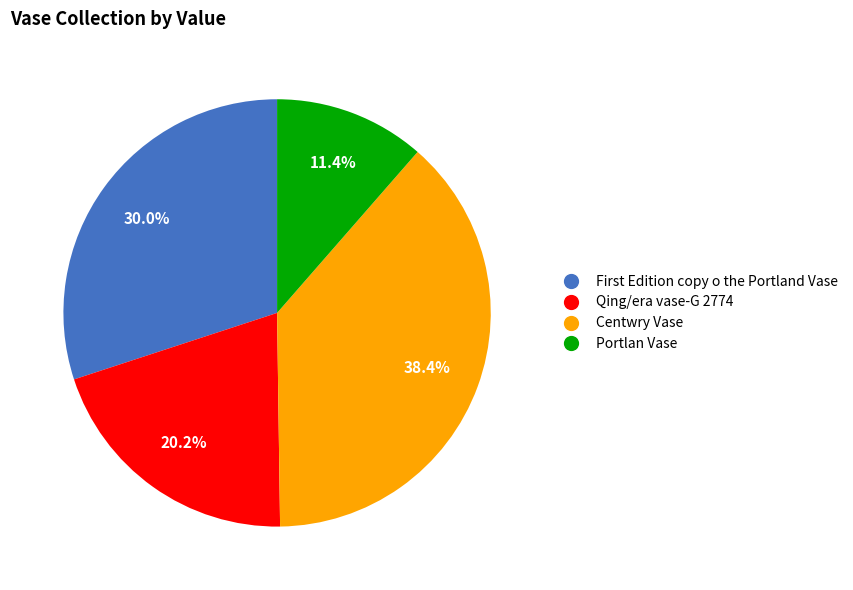

Rank the categories by value from highest to lowest.

Centwry Vase, First Edition copy o the Portland Vase, Qing/era vase-G 2774, Portlan Vase